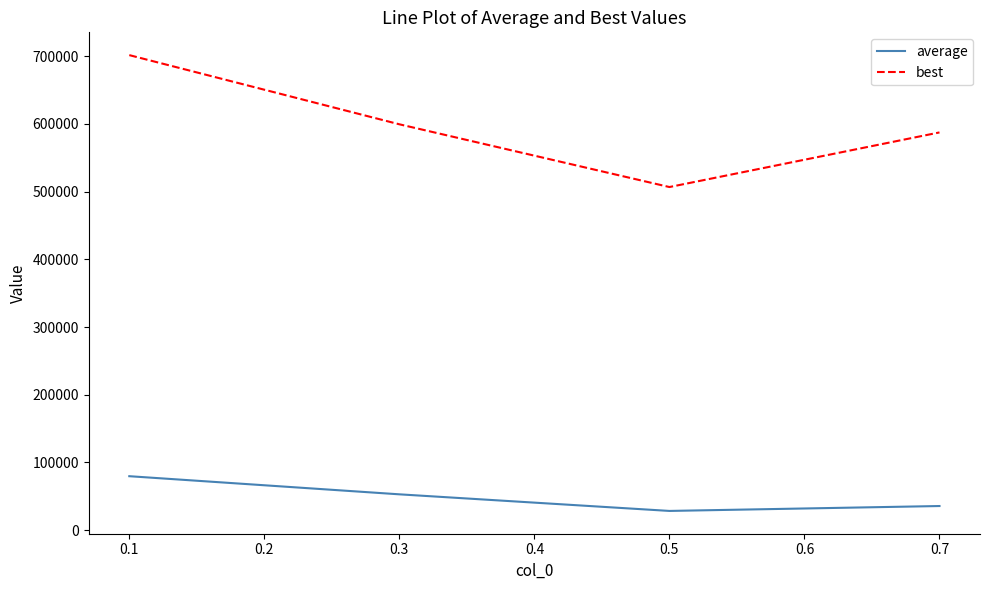

Where is the first local minimum for average?

0.5